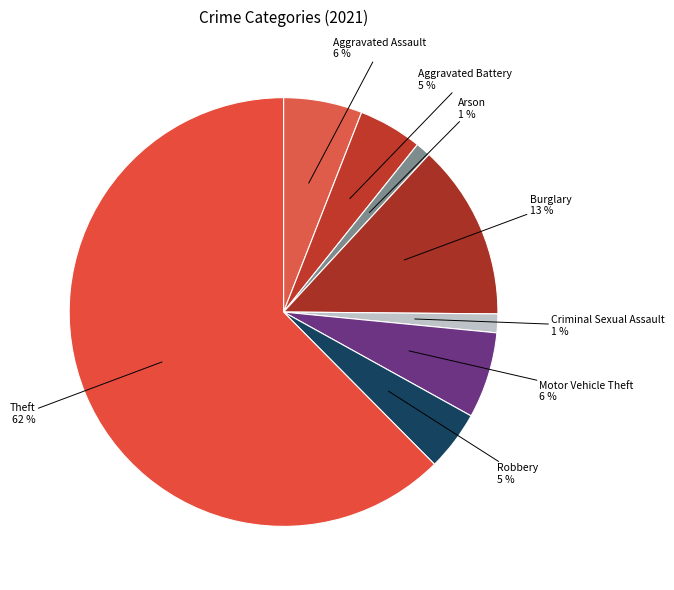

Which has a higher value, Theft or Burglary?

Theft